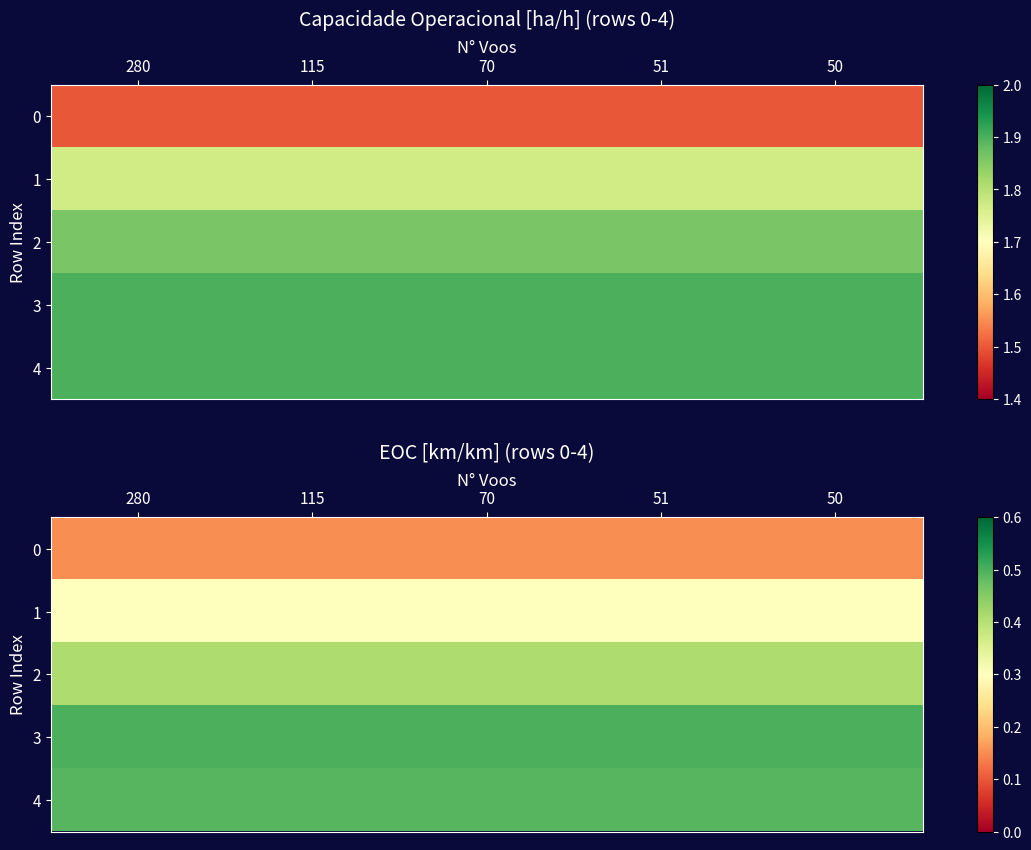

True or false: 2 has a value of 0.6 at 70.

False